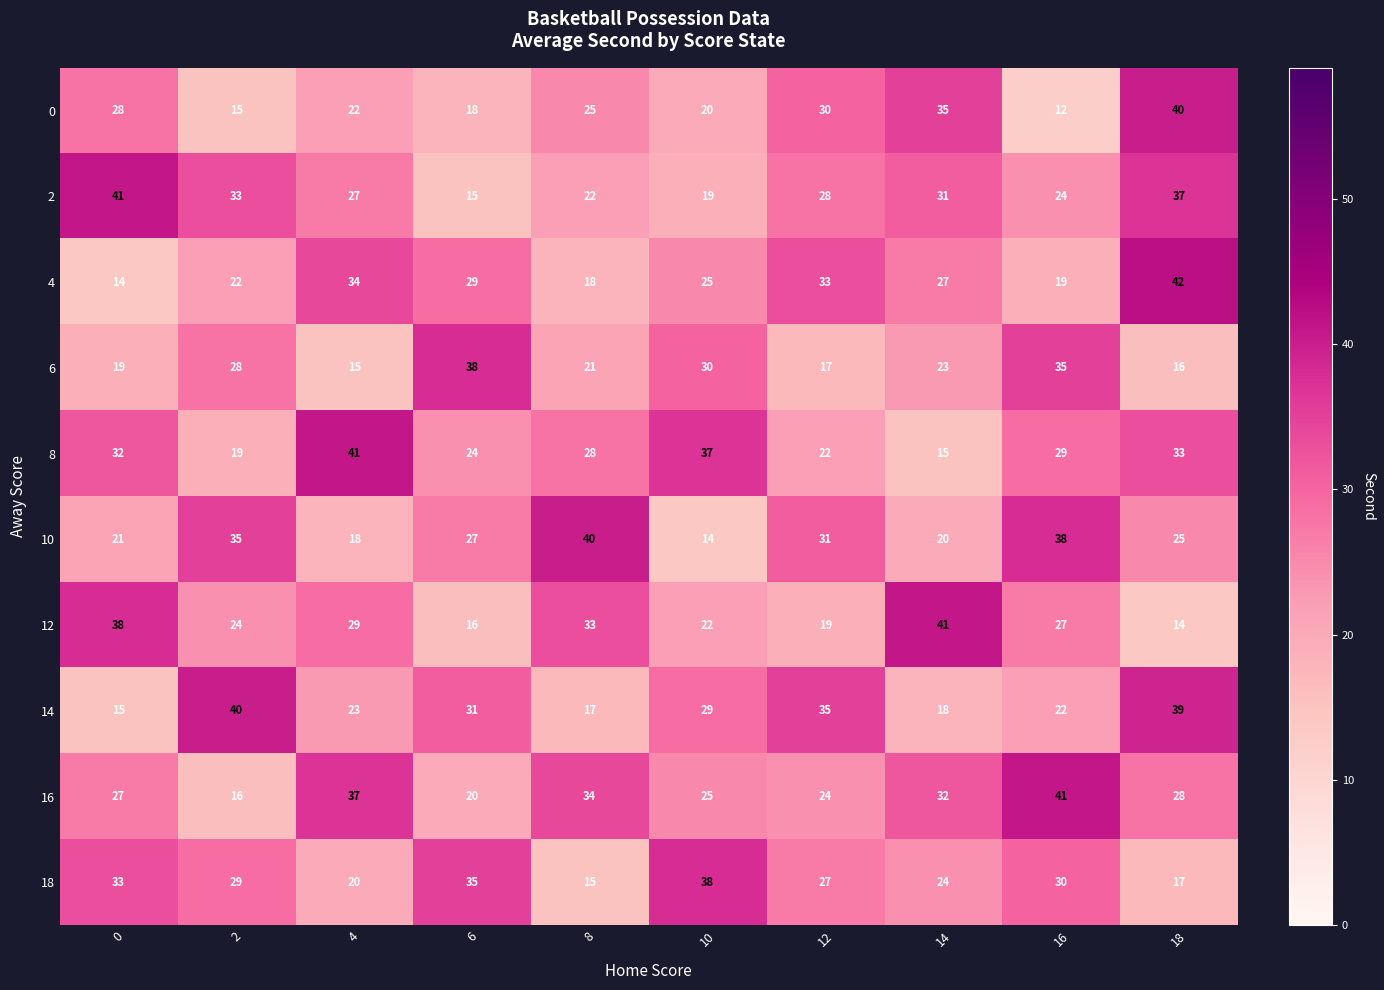

What is the approximate value of 14 at 12, to the nearest 5?

35